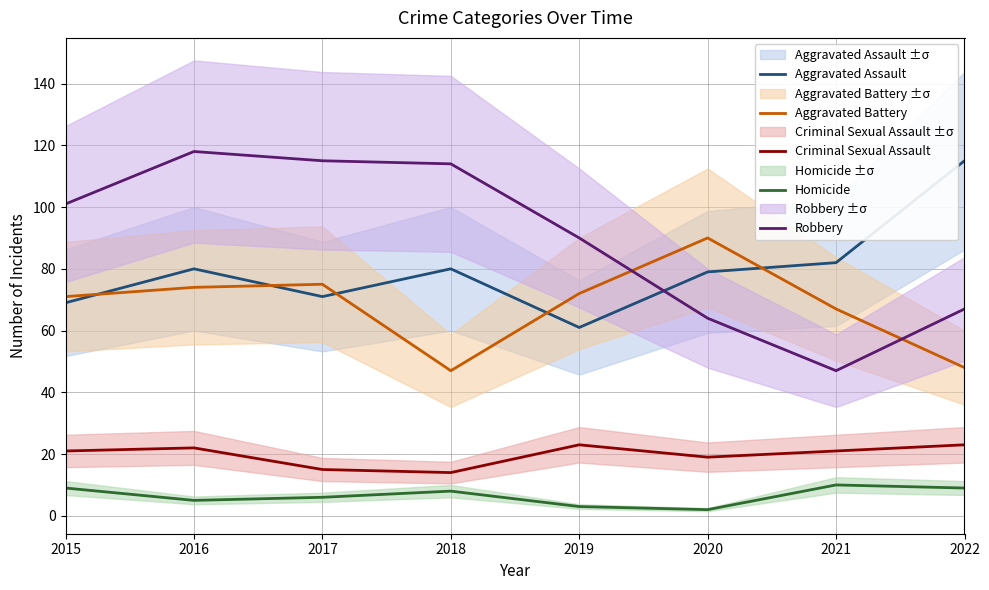

At which label does Aggravated Assault reach its peak?

2022